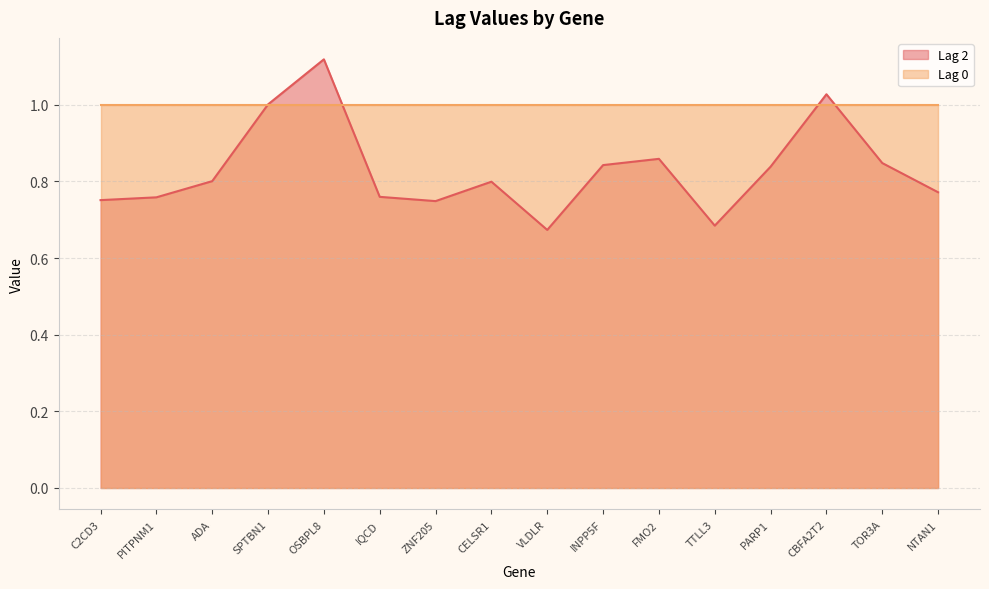

Reading left to right, list all the values displayed in this chart.

C2CD3=0.8	PITPNM1=0.8	ADA=0.8	SPTBN1=1.0	OSBPL8=1.1	IQCD=0.8	ZNF205=0.7	CELSR1=0.8	VLDLR=0.7	INPP5F=0.8	FMO2=0.9	TTLL3=0.7	PARP1=0.8	CBFA2T2=1.0	TOR3A=0.8	NTAN1=0.8